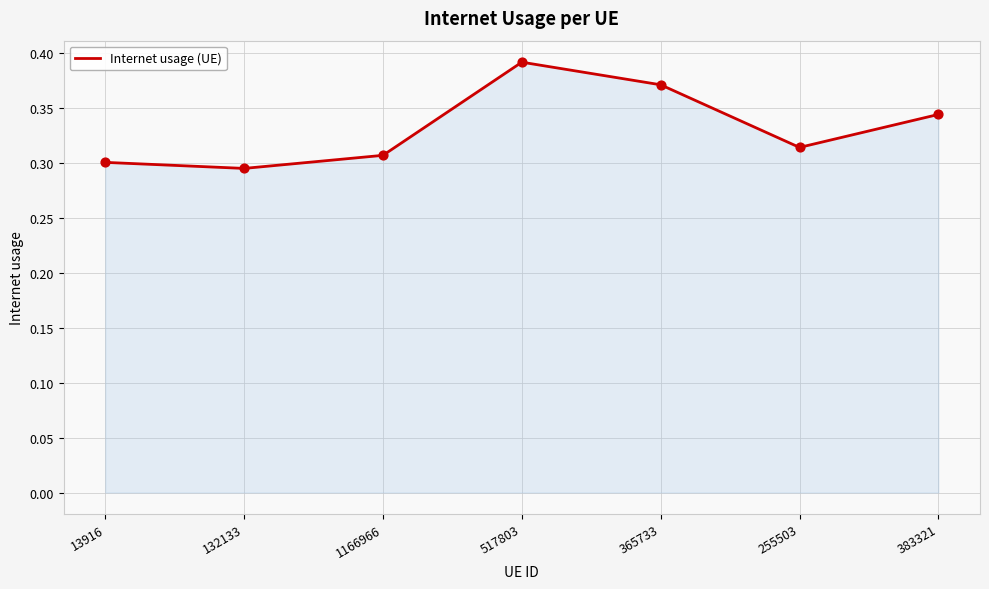

What is the change in value from 1166966 to 365733?

+0.1